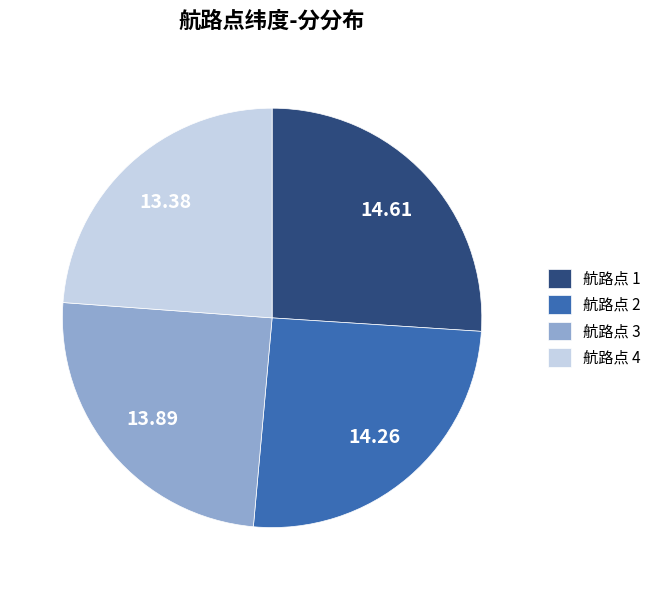

Which has a higher value, 航路点 3 or 航路点 4?

航路点 3